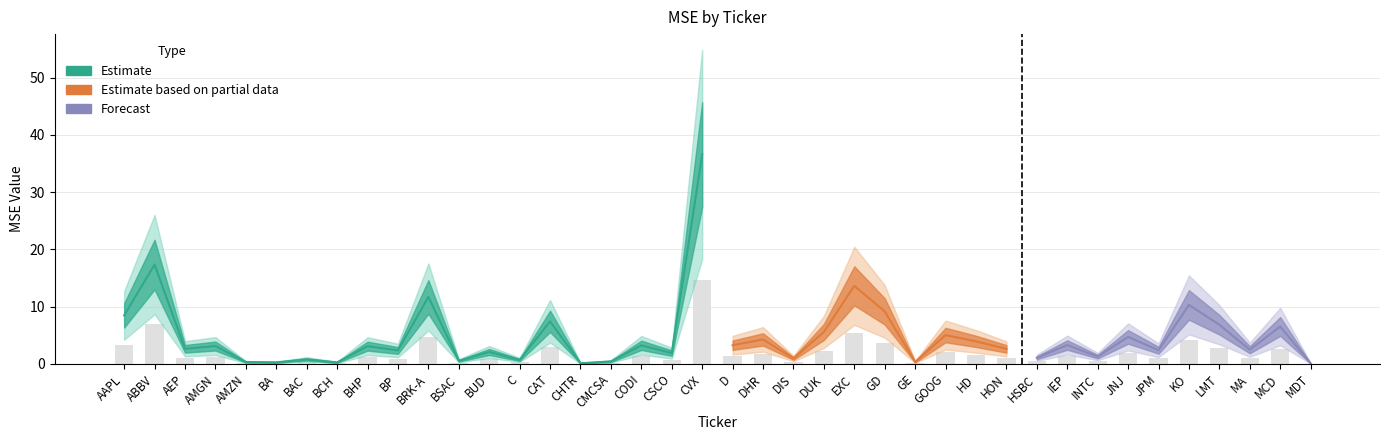

Reading left to right, transcribe all the data shown in this chart.

AAPL=3.4	ABBV=6.9	AEP=1.1	AMGN=1.3	AMZN=0.1	BA=0.1	BAC=0.3	BCH=0.1	BHP=1.2	BP=0.9	BRK-A=4.7	BSAC=0.2	BUD=0.8	C=0.3	CAT=3.0	CHTR=0.0	CMCSA=0.2	CODI=1.3	CSCO=0.8	CVX=14.6	D=1.3	DHR=1.7	DIS=0.4	DUK=2.2	EXC=5.5	GD=3.7	GE=0.1	GOOG=2.0	HD=1.6	HON=1.1	HSBC=0.4	IEP=1.3	INTC=0.5	JNJ=1.9	JPM=1.0	KO=4.1	LMT=2.7	MA=1.0	MCD=2.6	MDT=0.0